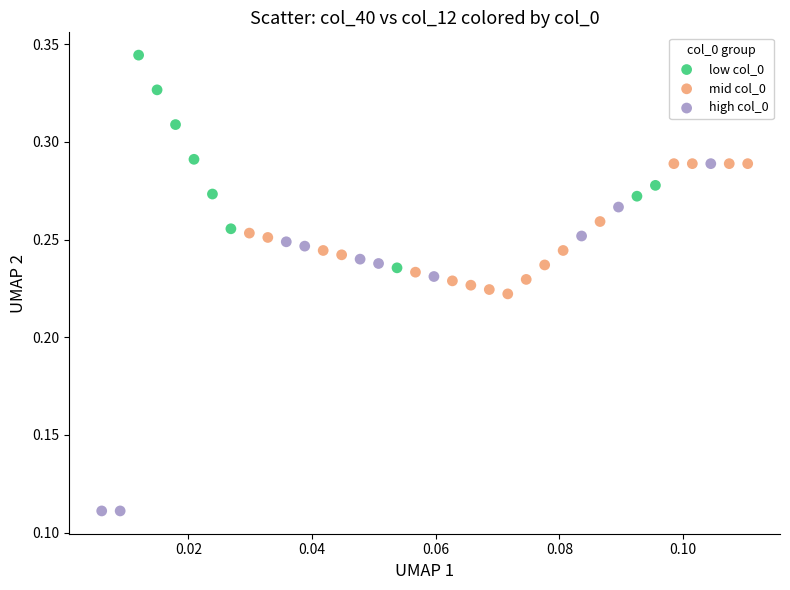

Which series has the largest Y range (max minus min)?

high col_0